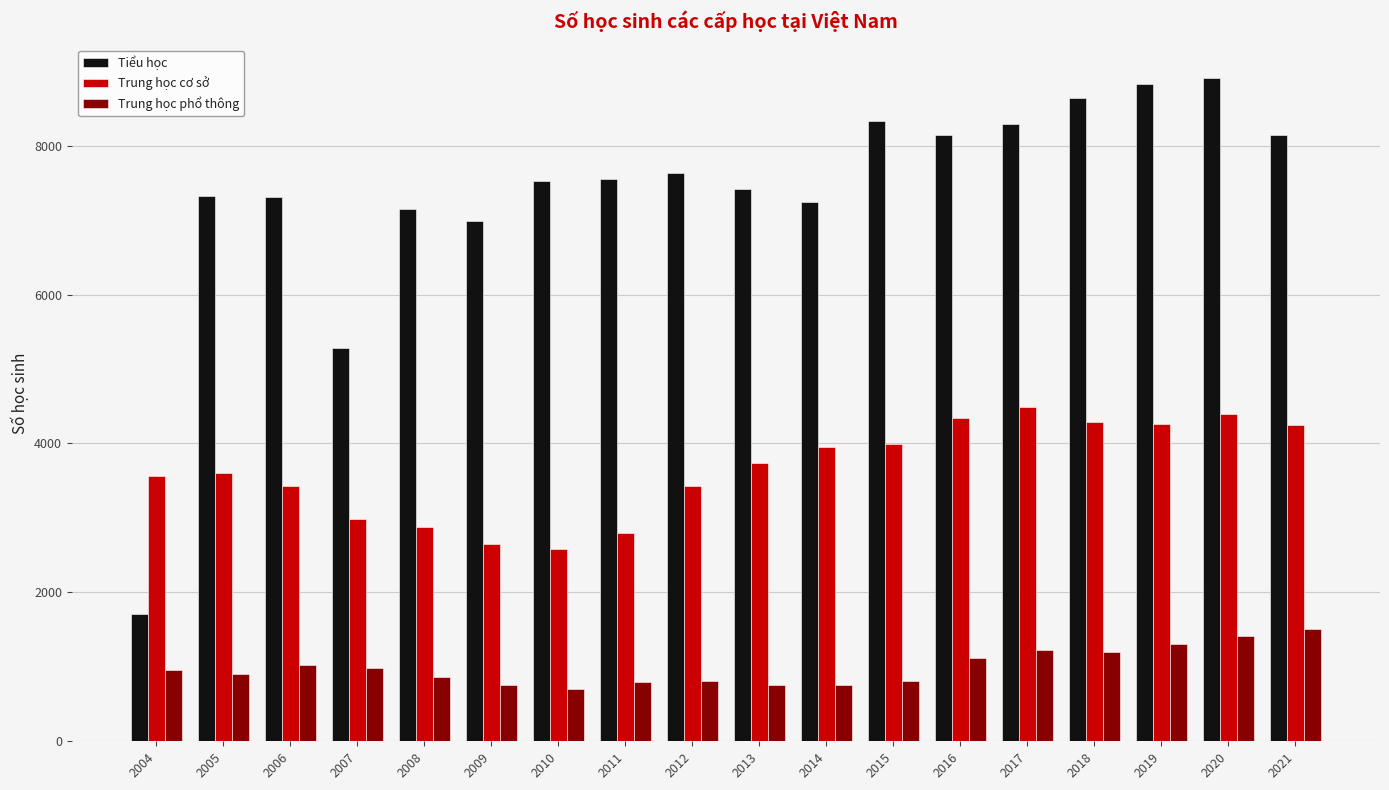

How many distinct data groups are displayed?

3